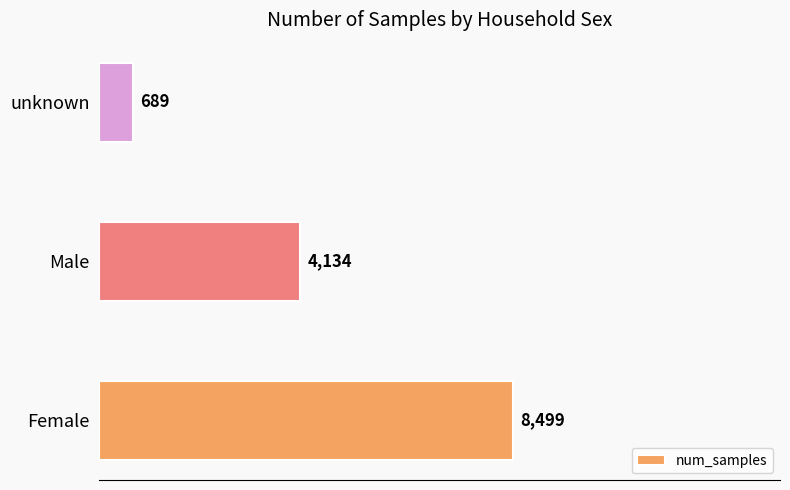

What is the greatest value displayed?

8499